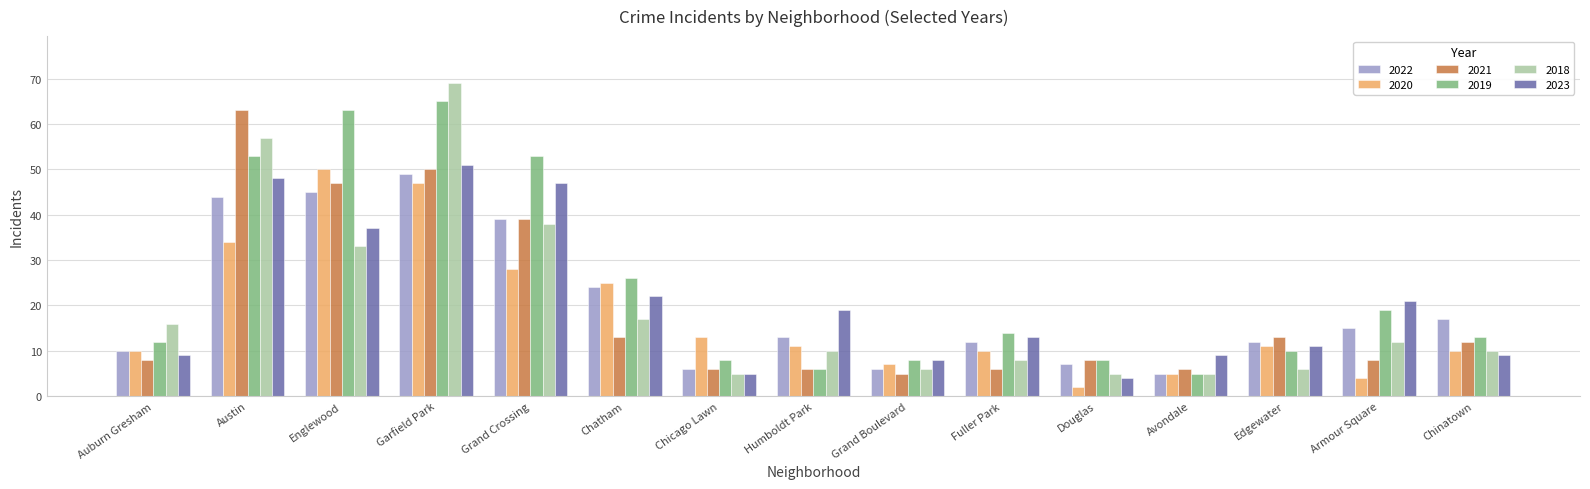

The 2022 series shows 45 at Englewood. True or false?

True